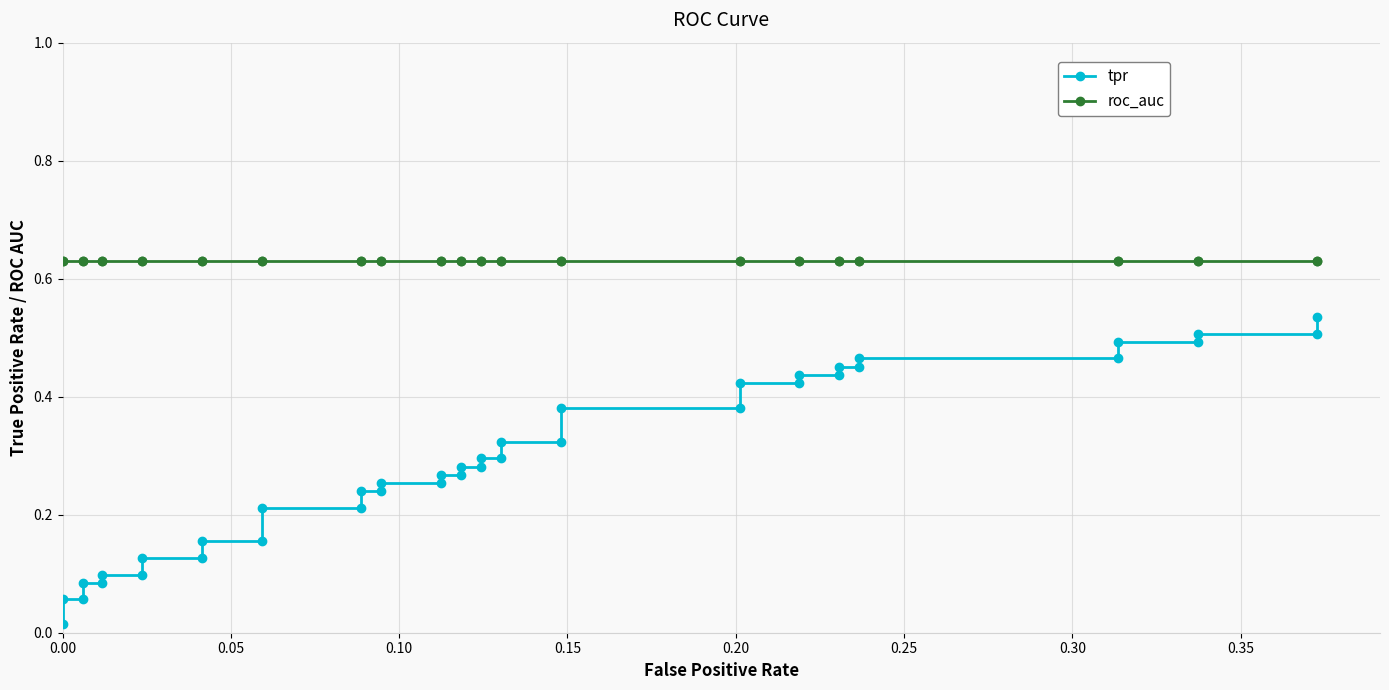

True or false: tpr has more than 0 points higher than both neighbors.

False